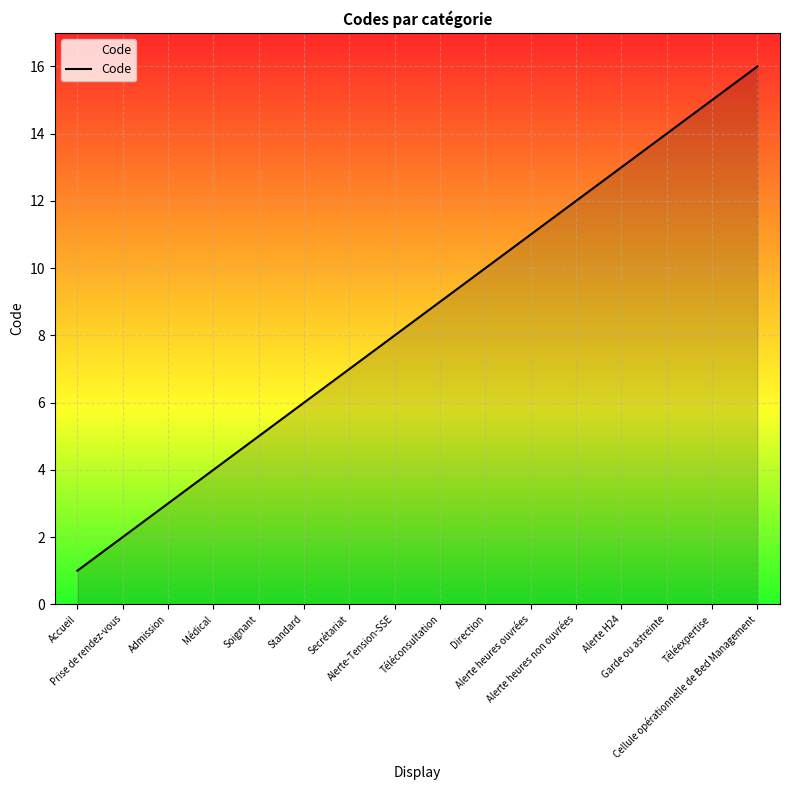

What value does the data have at Admission?

3